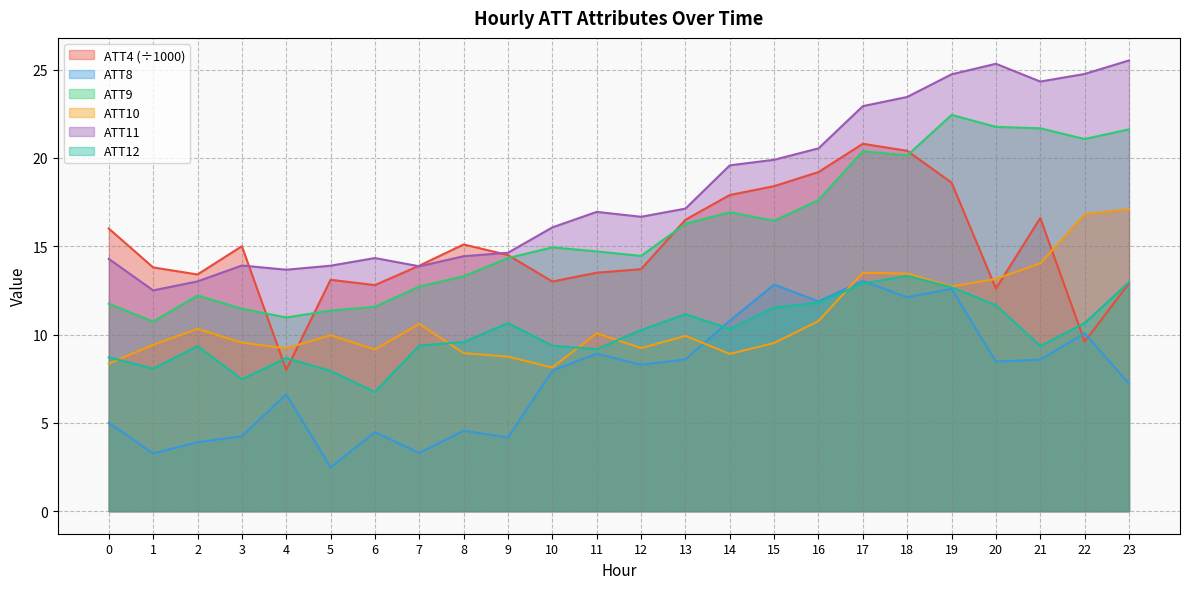

How many intersections are there between ATT8 and ATT4?

2